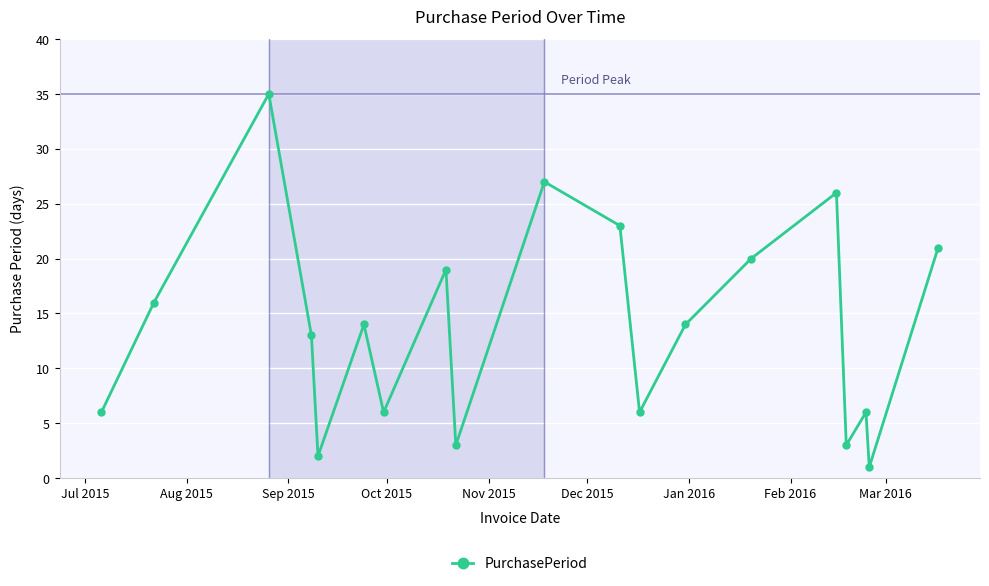

What is the maximum value shown in the chart?

35